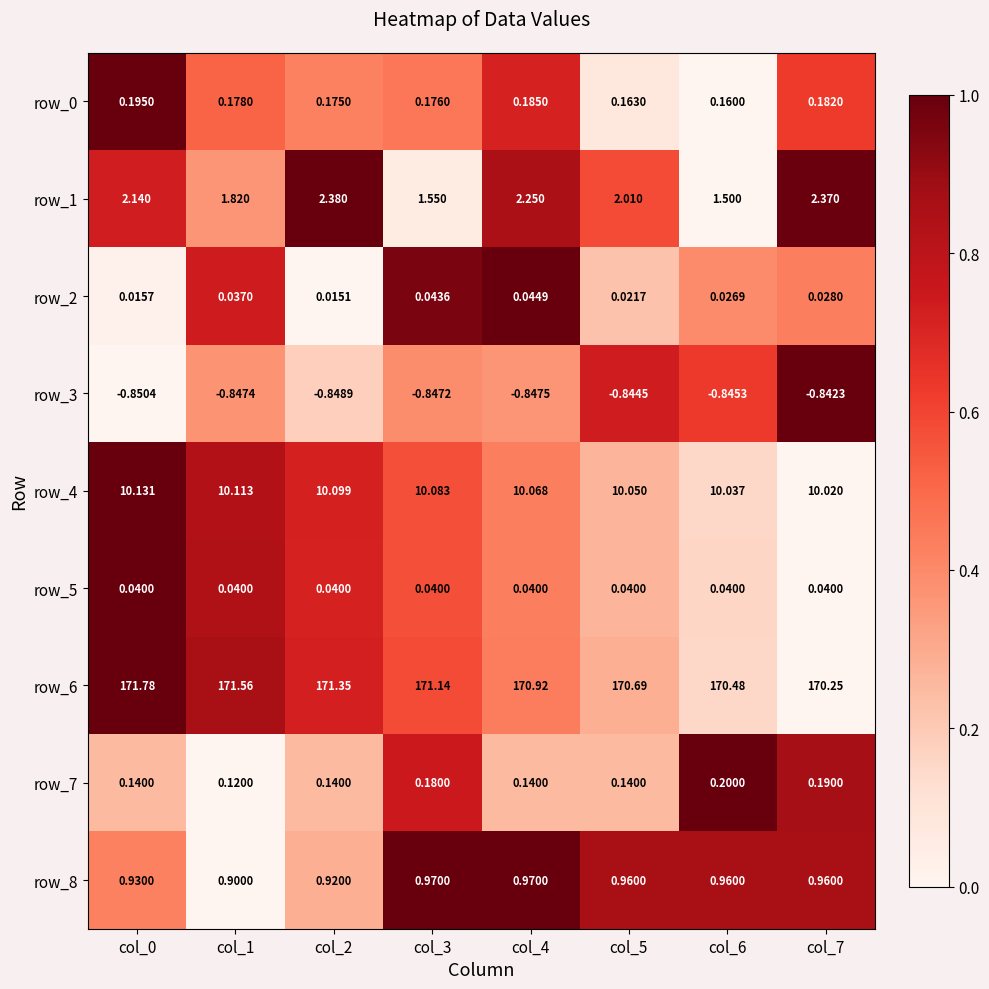

Which series has the widest spread of values?

row_6